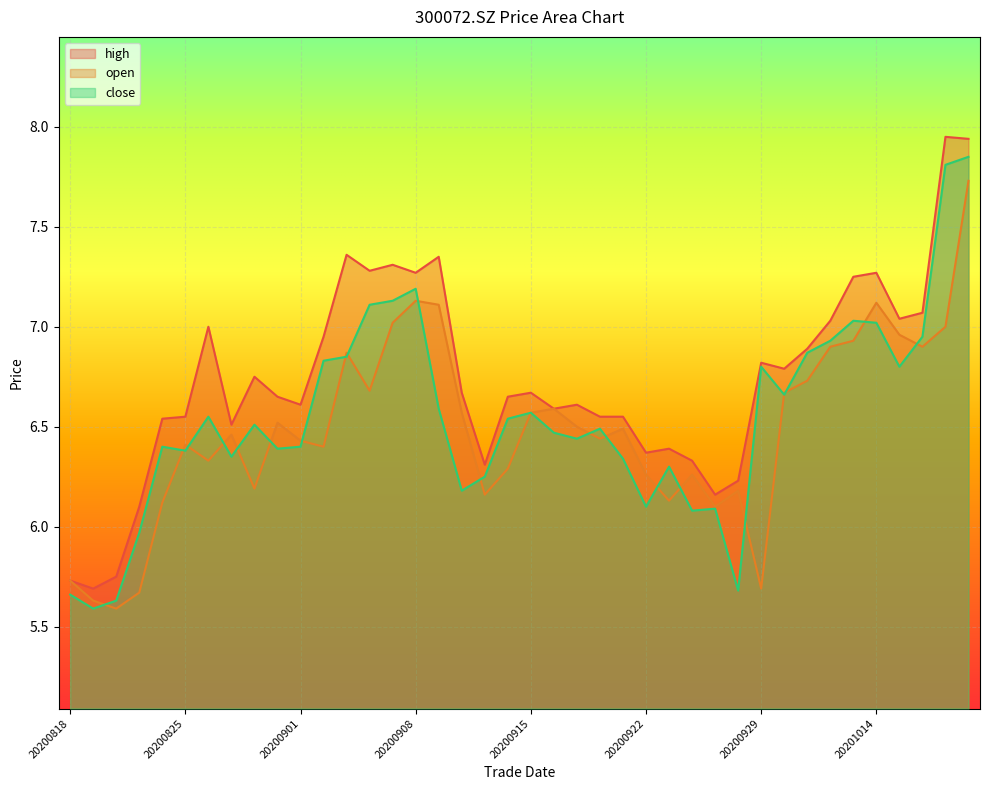

At which category is the sum across all series the highest?

20201020